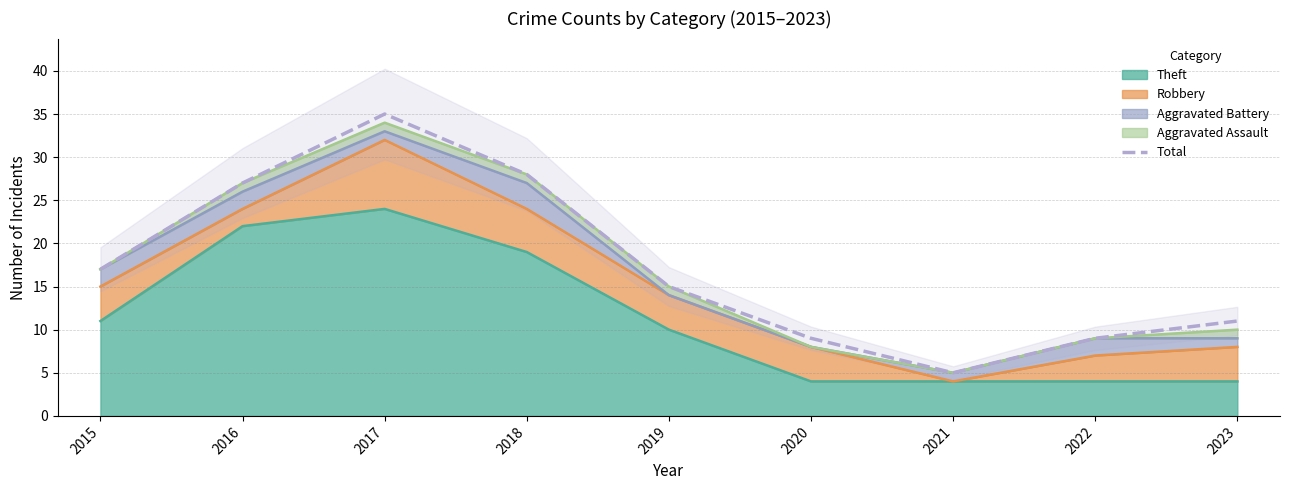

True or false: the data shows 9 at 2020.

True